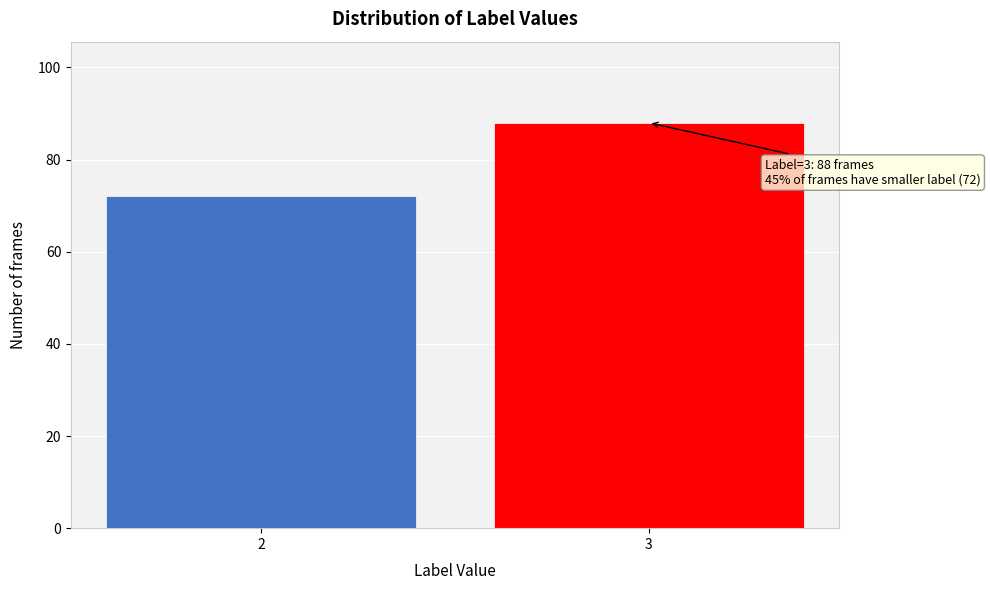

Reading left to right, transcribe all the data shown in this chart.

2=72	3=88